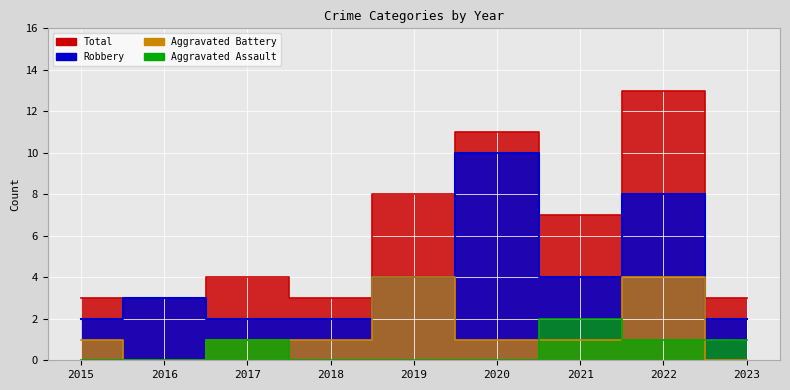

Rank the series by their average value, from lowest to highest.

Aggravated Assault, Aggravated Battery, Robbery, Total